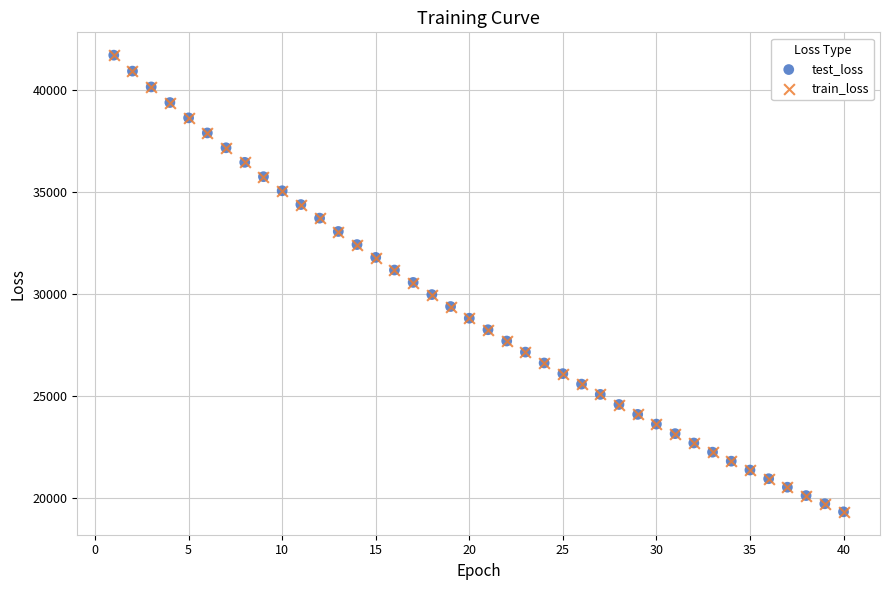

What are all the series names shown in the legend?

test_loss, train_loss